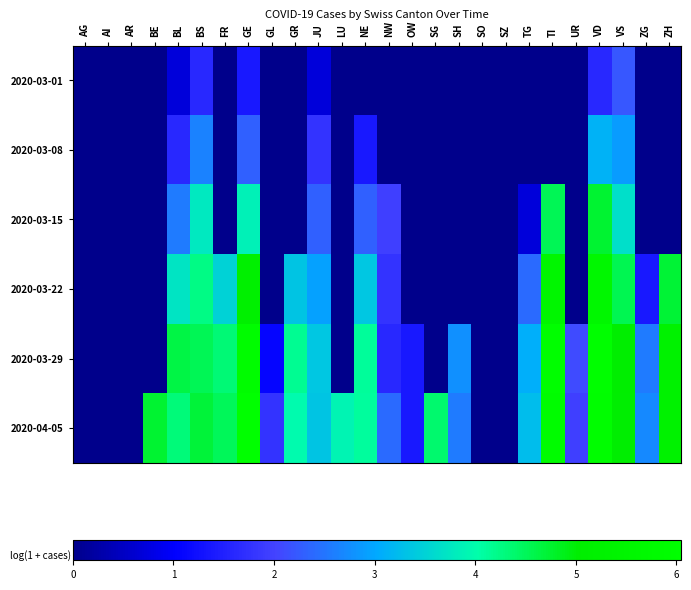

At which category does the chart reach its peak across all series?

GE